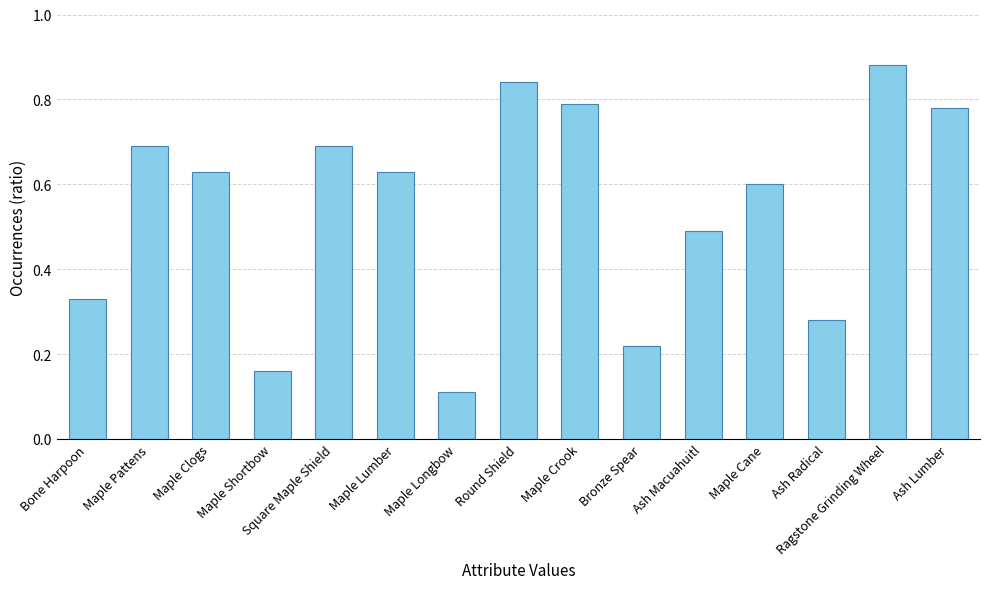

What is the sum of all values?

8.1